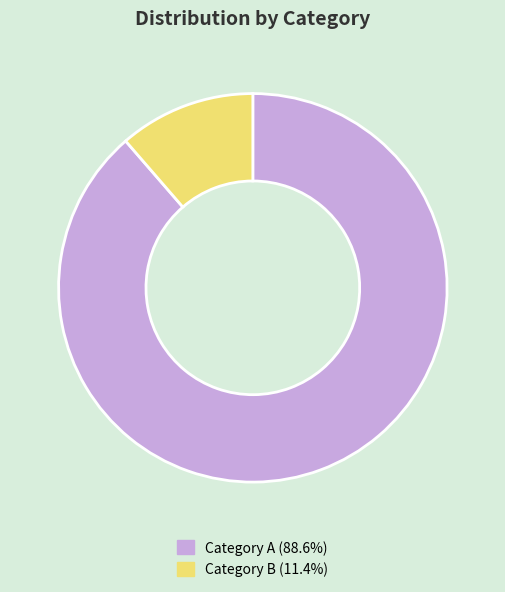

Approximately how many times larger is the value at Category A (88.6%) compared to Category B (11.4%)?

7.8